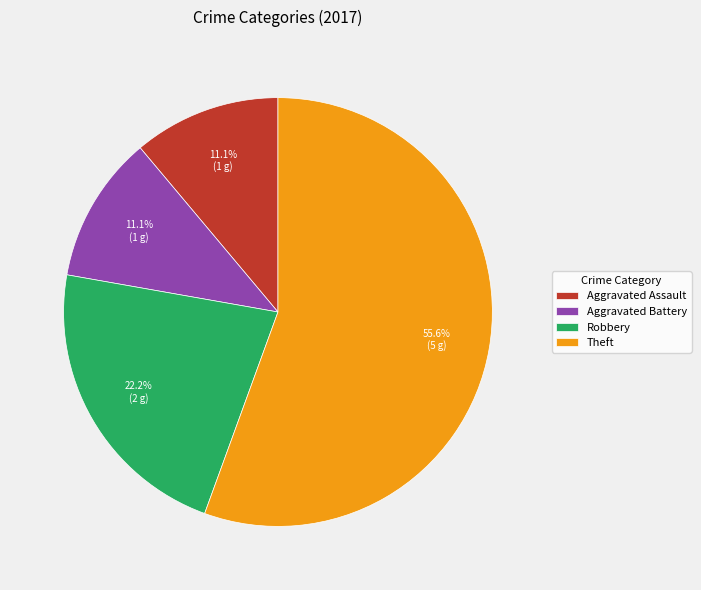

What portion of the pie excludes Aggravated Battery?

88.9%